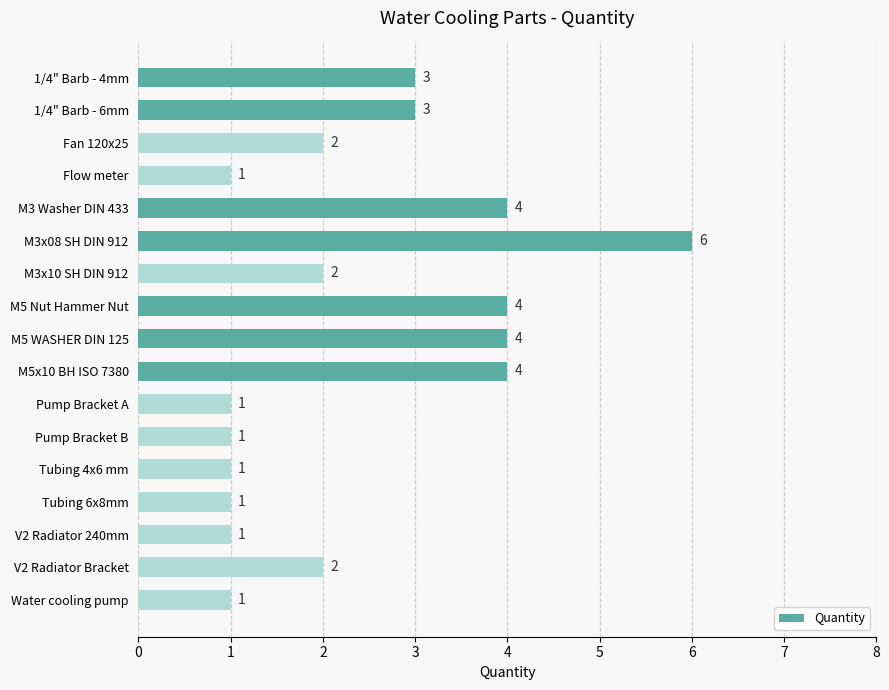

How many values are between 1 and 4?

16